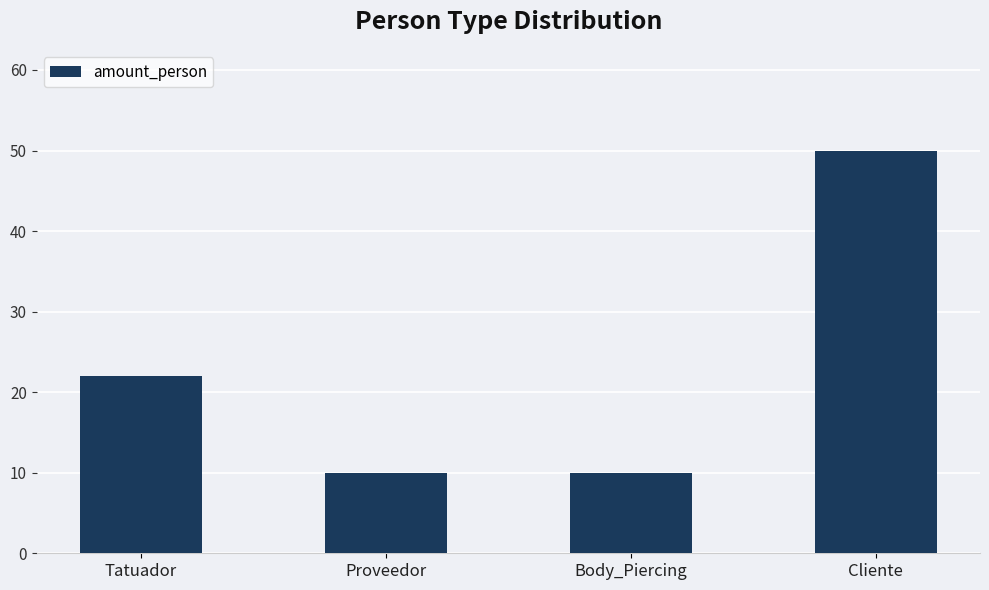

Does the chart contain any negative values?

No